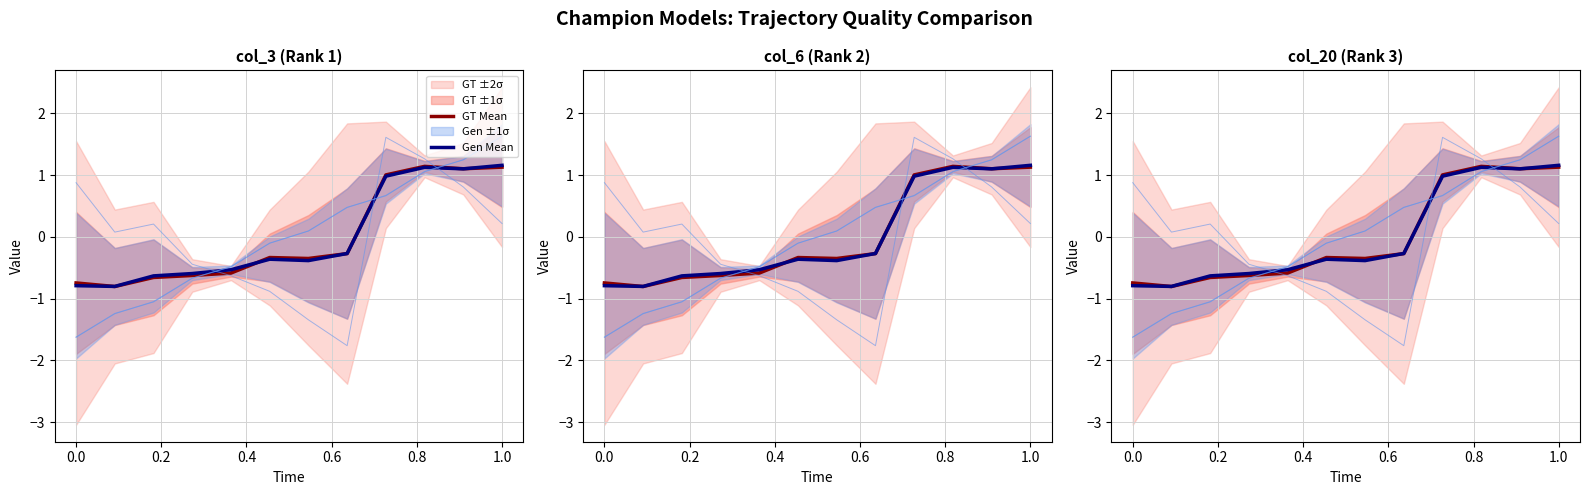

How many interior local peaks does the Gen Mean series have?

2